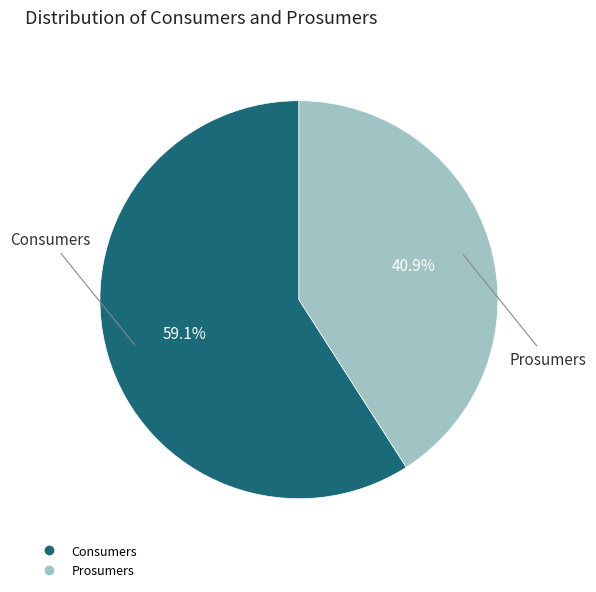

How many slices are in this pie chart?

2